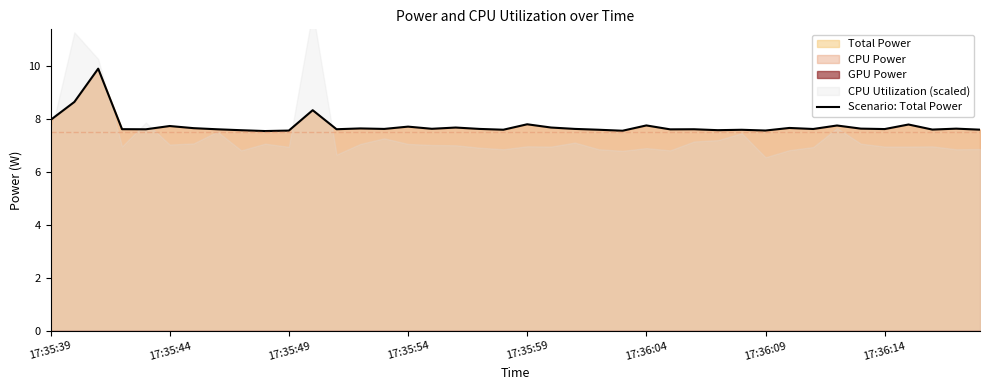

What is the highest value of the Scenario: Total Power series?

9.9